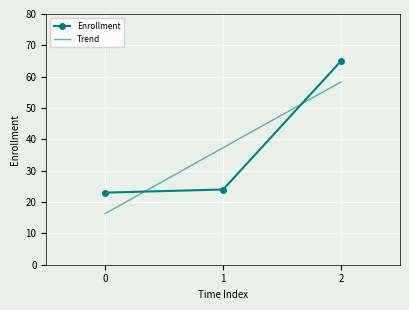

What is the spread (max minus min) of values at 1?

13.3